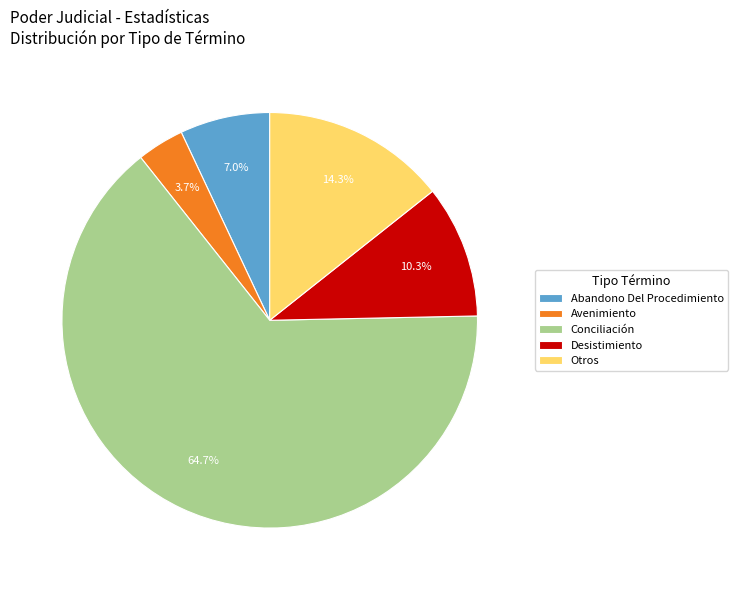

How many segments does this pie chart have?

5